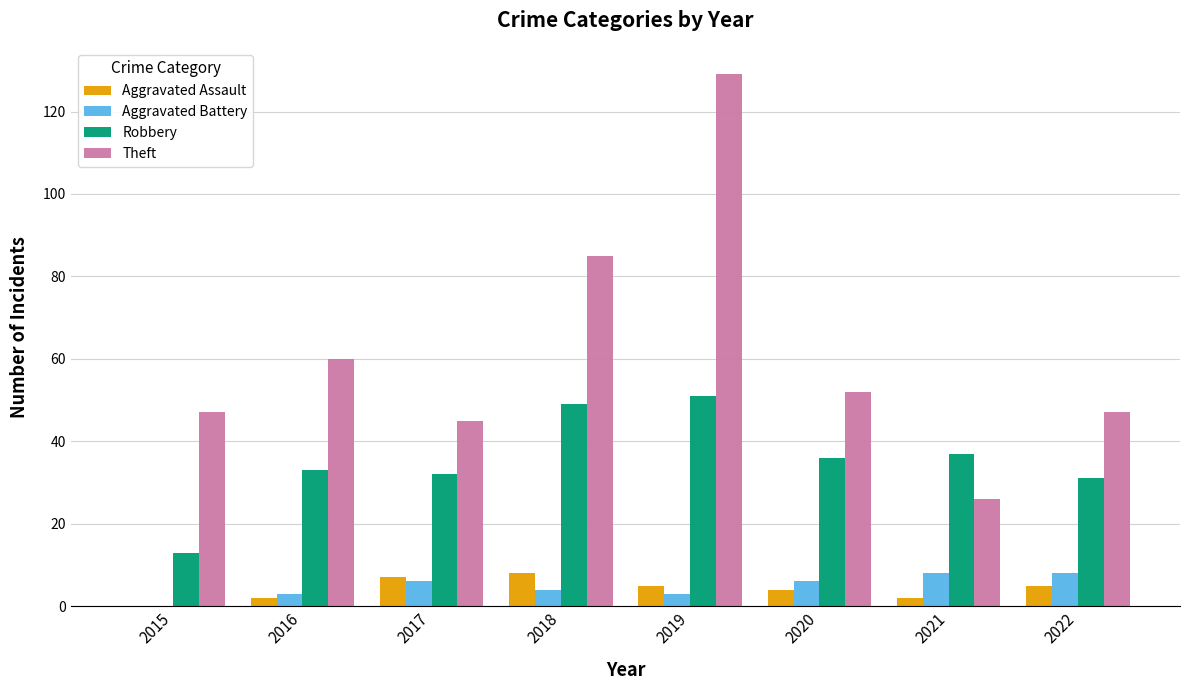

At which label is Theft closest to 77?

2018